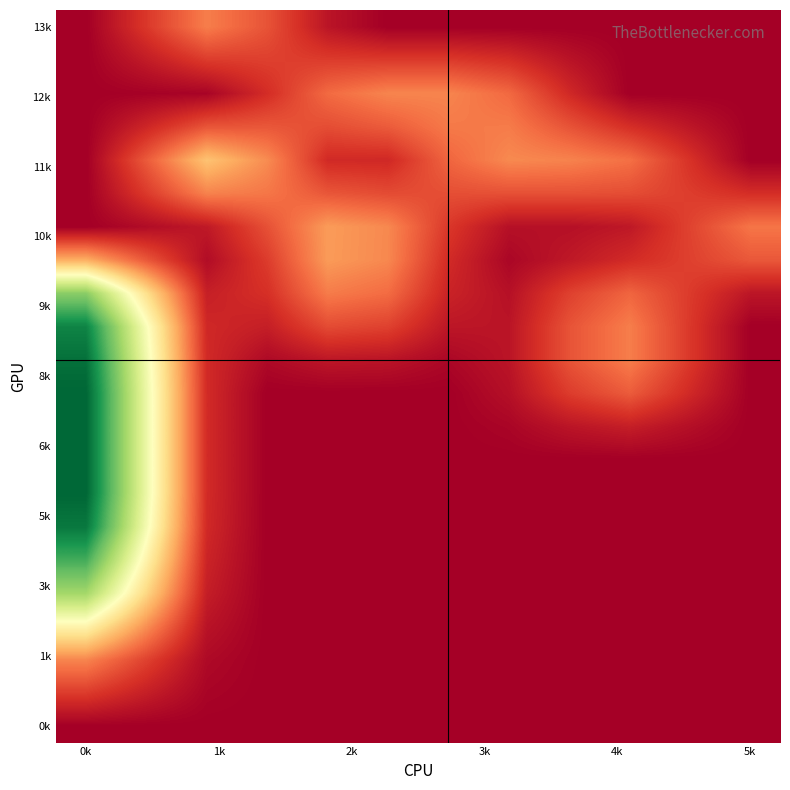

At how many categories does at least one series exceed 0?

12